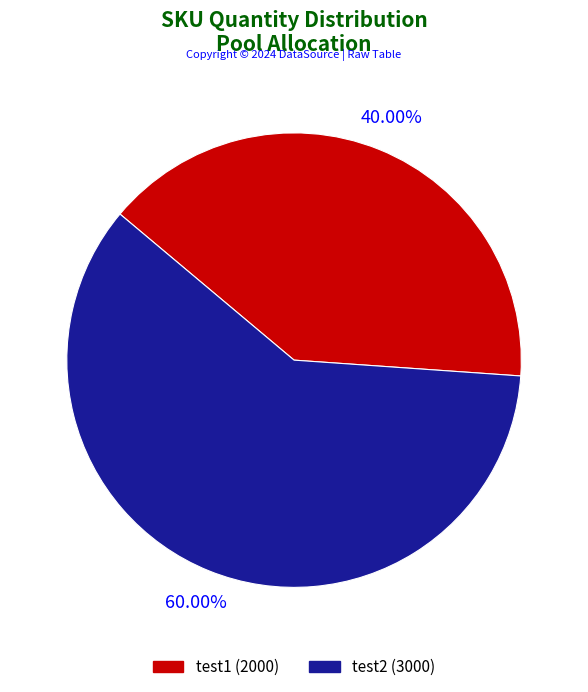

Does any single category account for the majority?

Yes